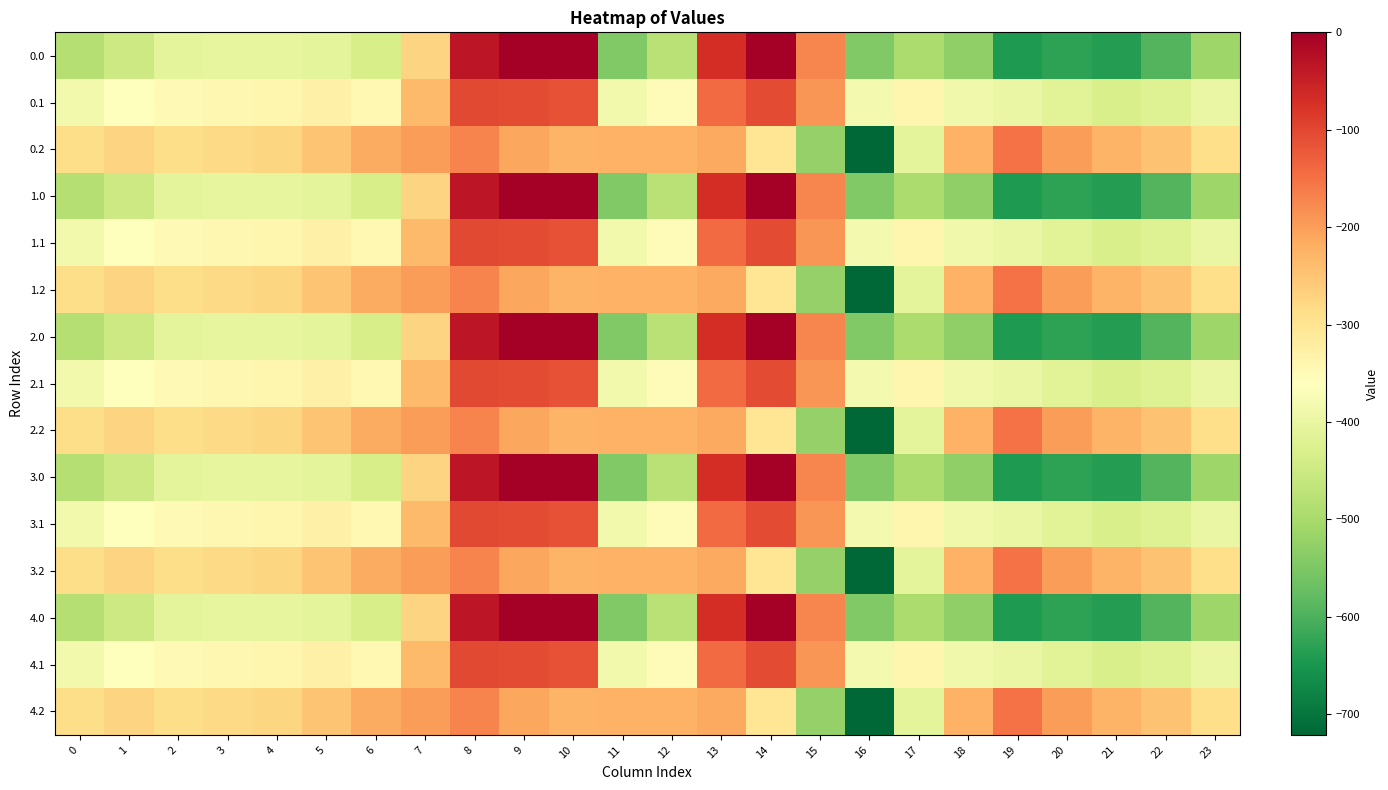

List the series in order of their peak value, highest first.

0.0, 1.0, 2.0, 3.0, 4.0, 0.1, 1.1, 2.1, 3.1, 4.1, 0.2, 1.2, 2.2, 3.2, 4.2